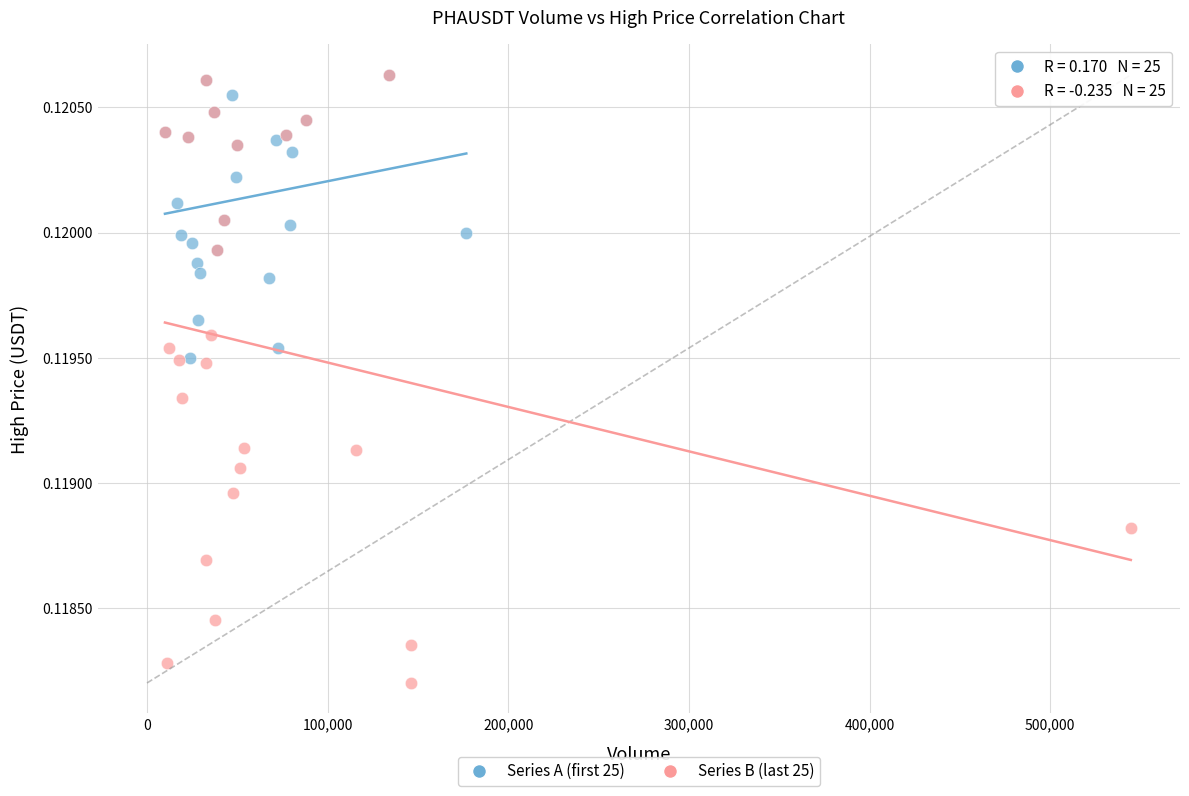

Which series reaches the minimum Y coordinate?

Series B (last 25)